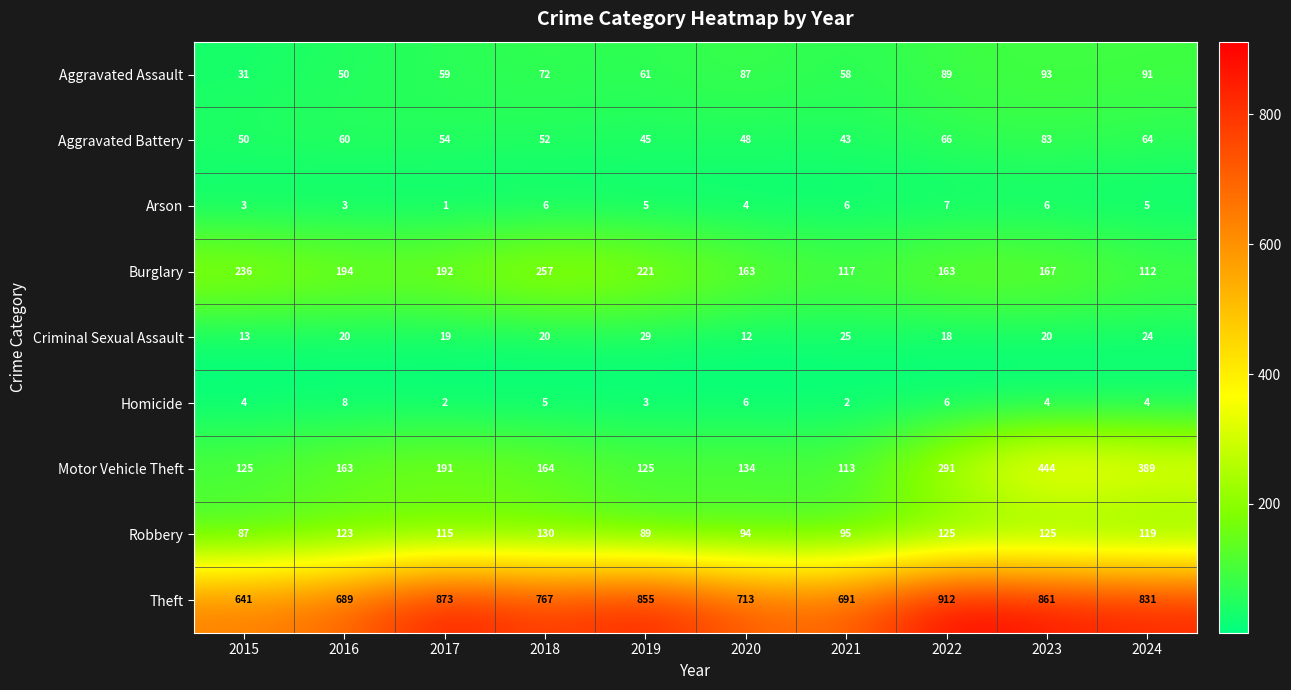

What is the sum of all Criminal Sexual Assault values?

200